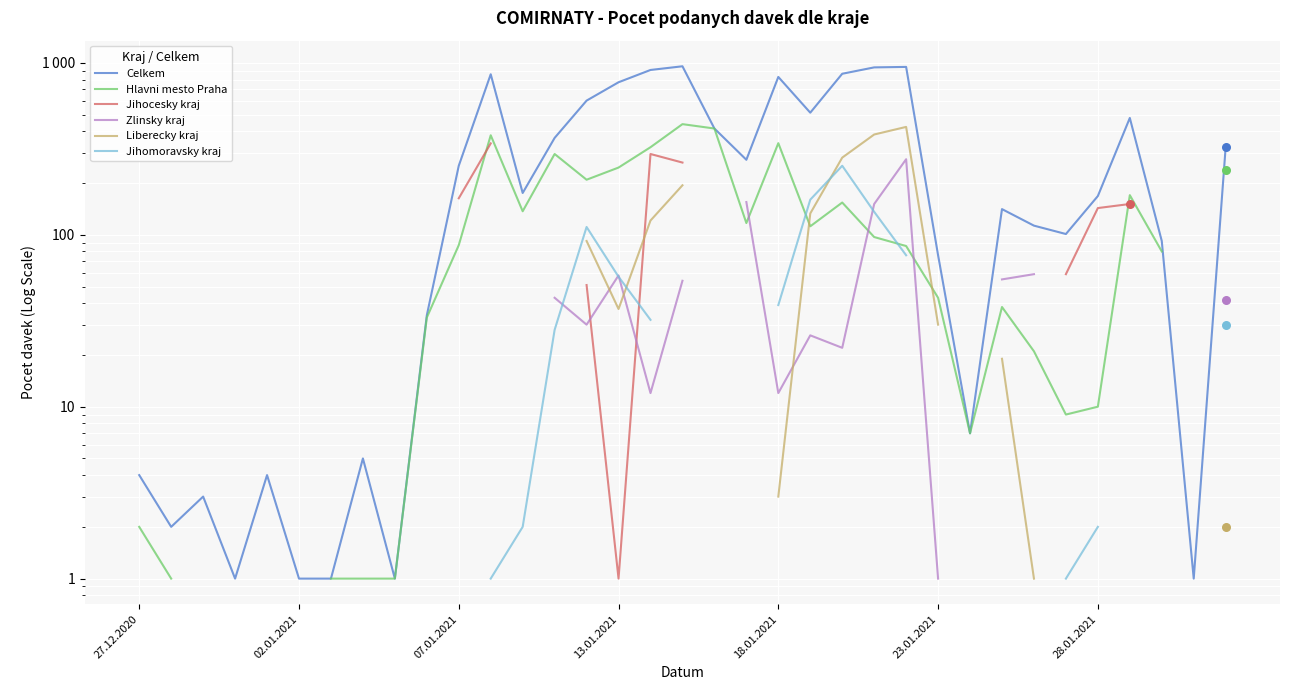

Which series contains the highest Y value?

Celkem